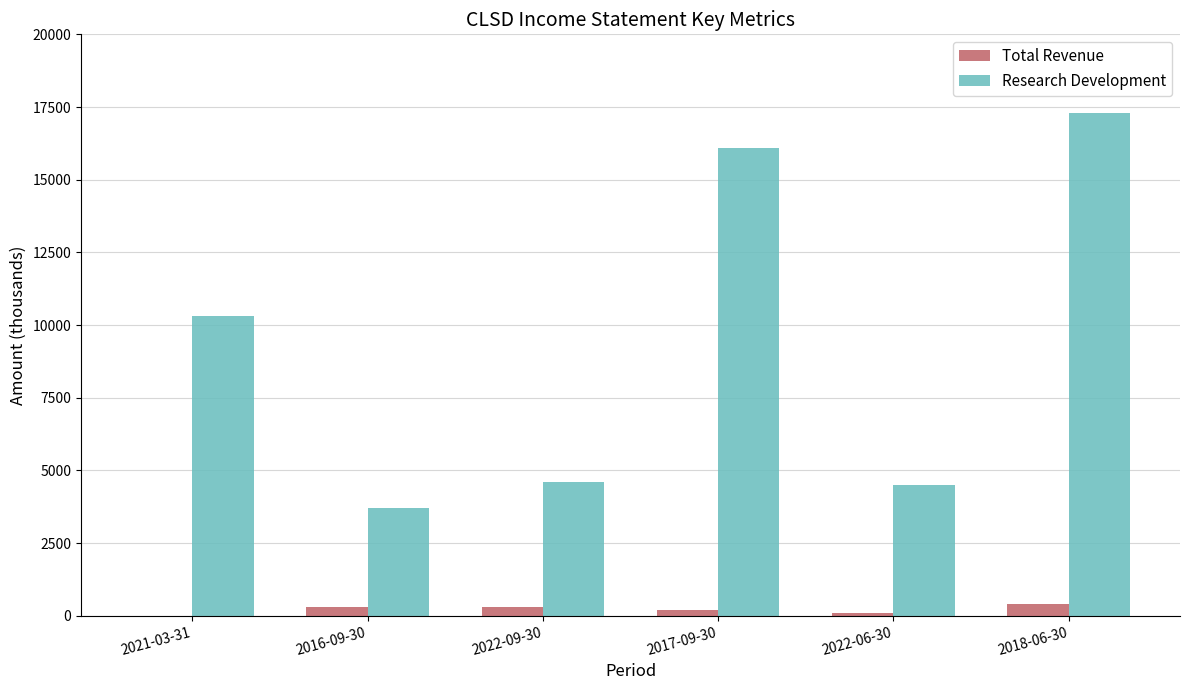

What are all the series names shown in the legend?

Total Revenue, Research Development